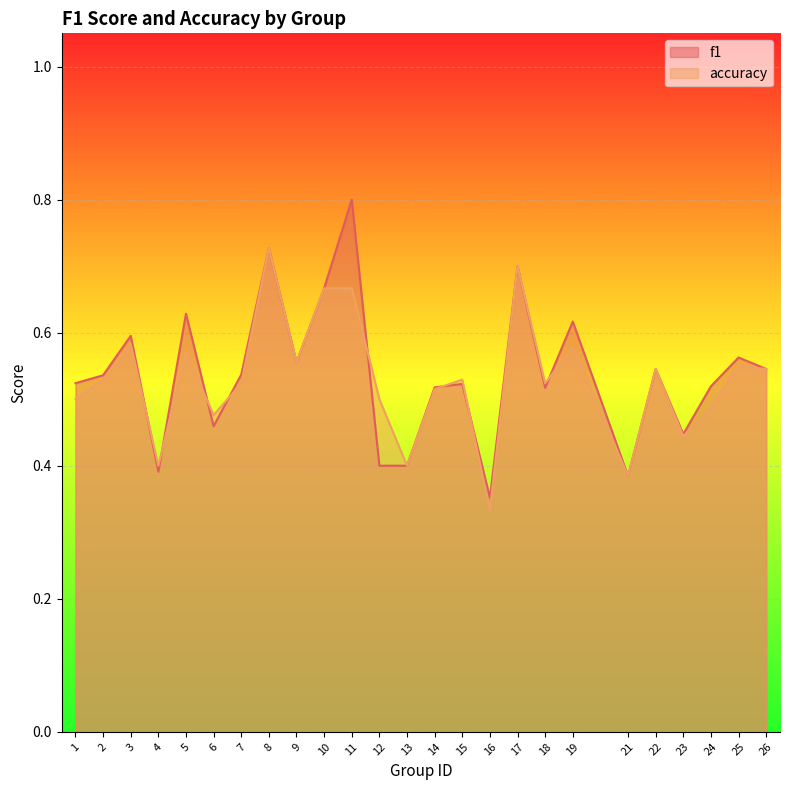

Reading left to right, extract all data points from this chart.

f1: 1=0.5	2=0.5	3=0.6	4=0.4	5=0.6	6=0.5	7=0.5	8=0.7	9=0.6	10=0.7	11=0.8	12=0.4	13=0.4	14=0.5	15=0.5	16=0.4	17=0.7	18=0.5	19=0.6	21=0.4	22=0.5	23=0.4	24=0.5	25=0.6	26=0.5
accuracy: 1=0.5	2=0.5	3=0.6	4=0.4	5=0.6	6=0.5	7=0.5	8=0.7	9=0.6	10=0.7	11=0.7	12=0.5	13=0.4	14=0.5	15=0.5	16=0.3	17=0.7	18=0.5	19=0.6	21=0.4	22=0.5	23=0.4	24=0.5	25=0.6	26=0.5